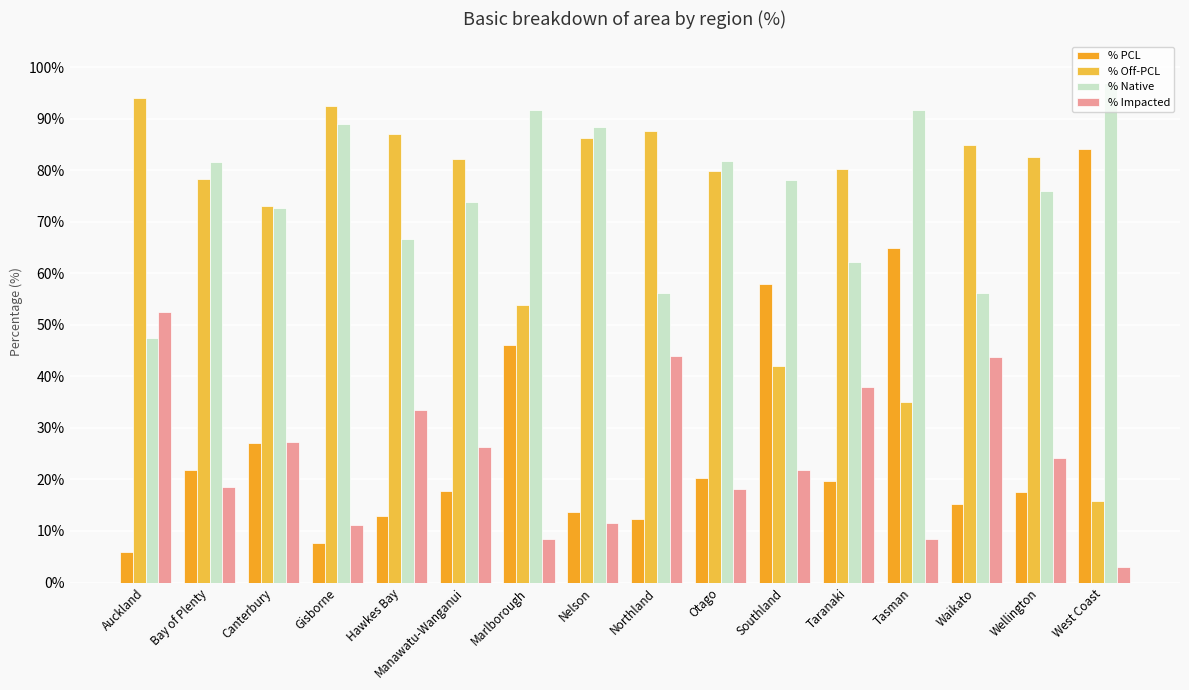

Reading left to right, transcribe all the data shown in this chart.

% PCL: 6.0	21.8	27.0	7.6	12.9	17.8	46.1	13.7	12.4	20.2	57.9	19.7	64.9	15.2	17.5	84.1
% Off-PCL: 94.0	78.2	73.0	92.4	87.1	82.2	53.9	86.3	87.6	79.8	42.1	80.3	35.1	84.8	82.5	15.9
% Native: 47.5	81.5	72.7	88.9	66.6	73.8	91.6	88.4	56.1	81.8	78.1	62.1	91.6	56.2	75.9	96.9
% Impacted: 52.5	18.5	27.3	11.1	33.4	26.2	8.4	11.6	43.9	18.2	21.9	37.9	8.4	43.8	24.1	3.1